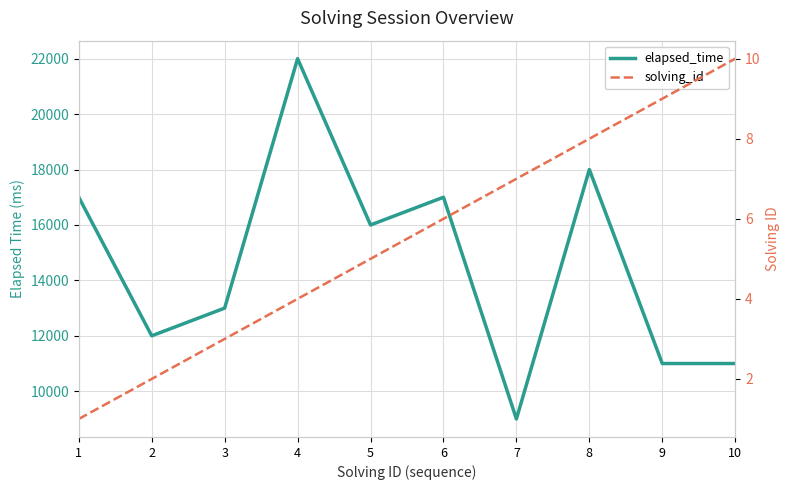

What is the sum of all elapsed_time values?

146000